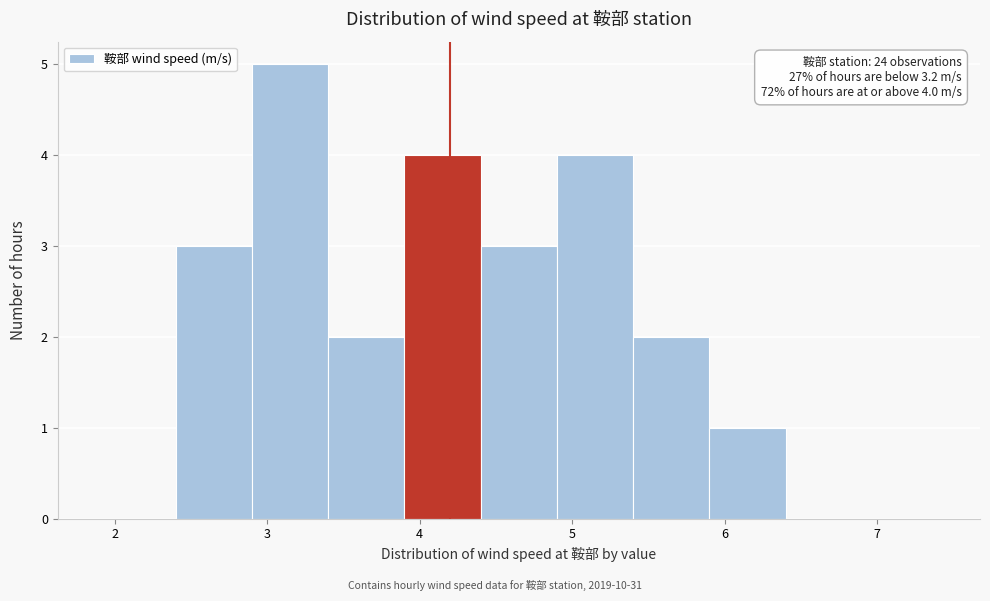

Over which range of the x-axis is the bar tallest?

2.9 to 3.4